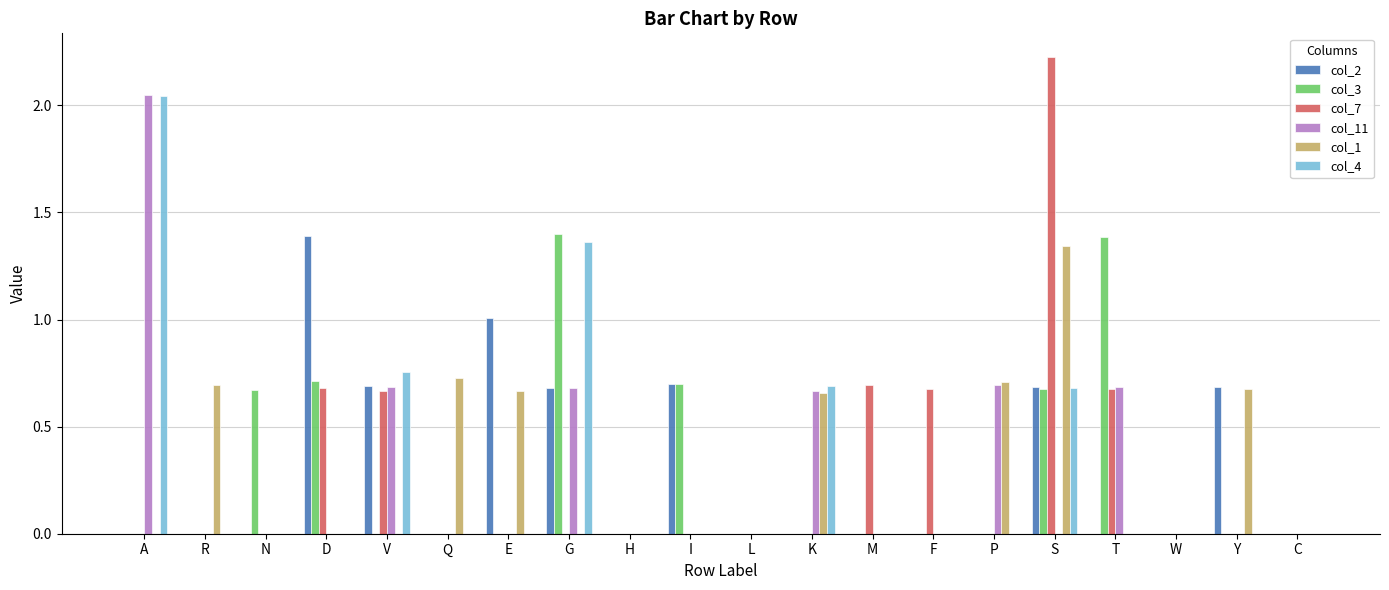

Which label corresponds to the largest value in the chart?

S